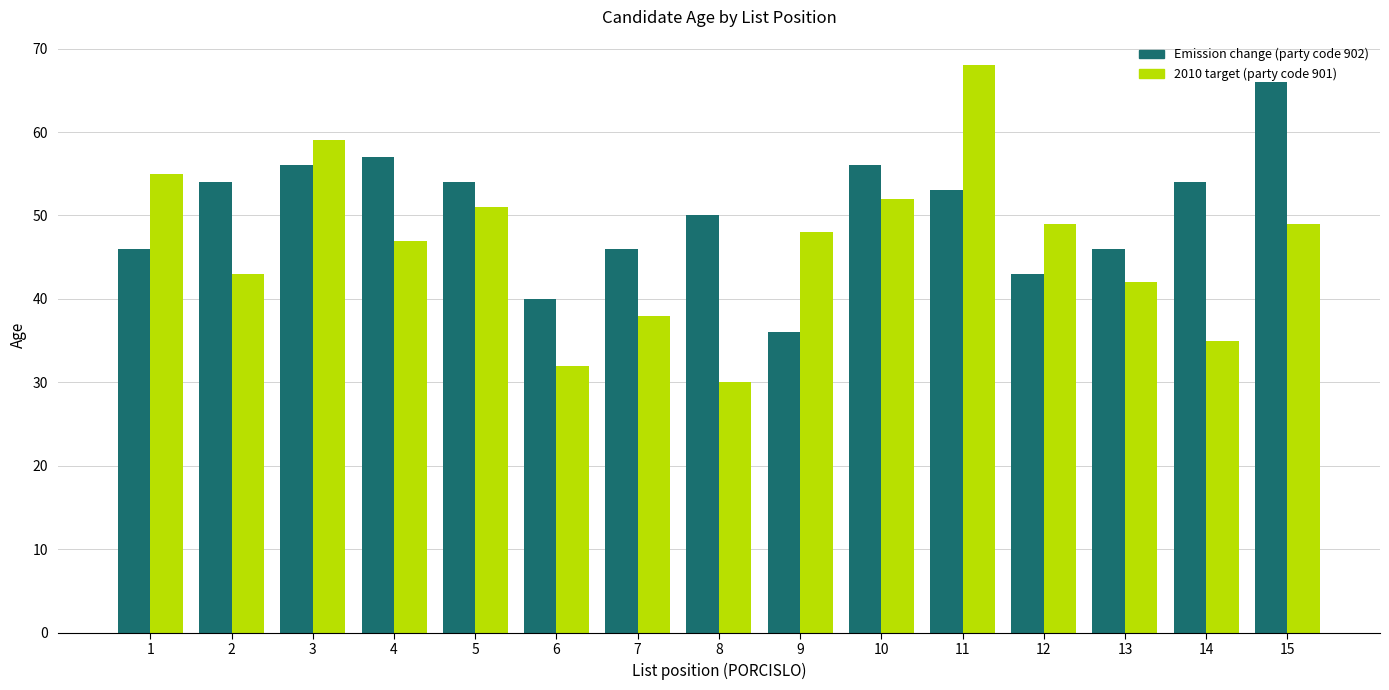

The 2010 target (party code 901) series shows 47 at 6. True or false?

False